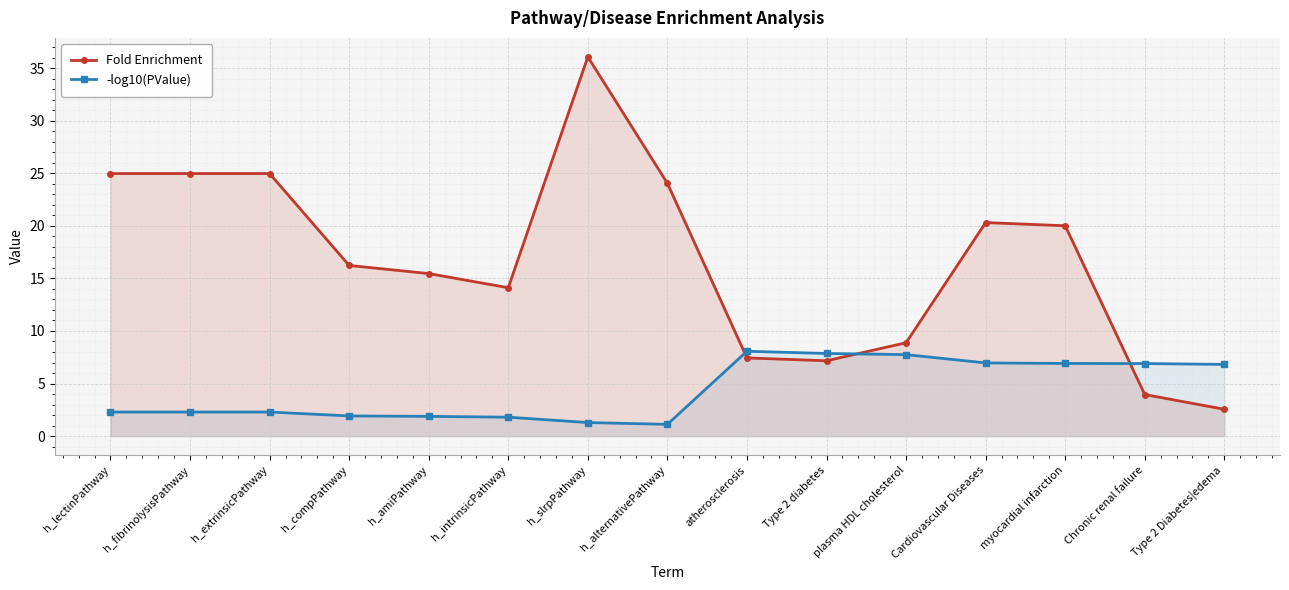

What is the greatest value displayed?

36.1